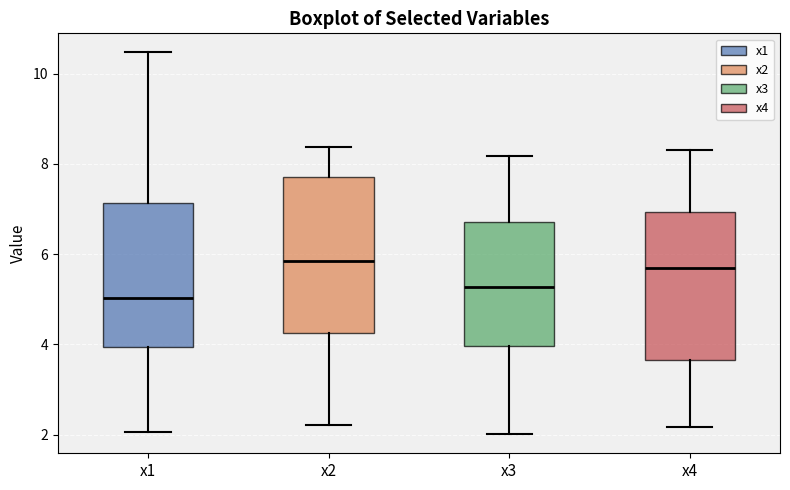

Where does the upper whisker of the box for x4 end on the y-axis? The values are not printed on the chart, so give them approximately, as read against the axis.

8.4